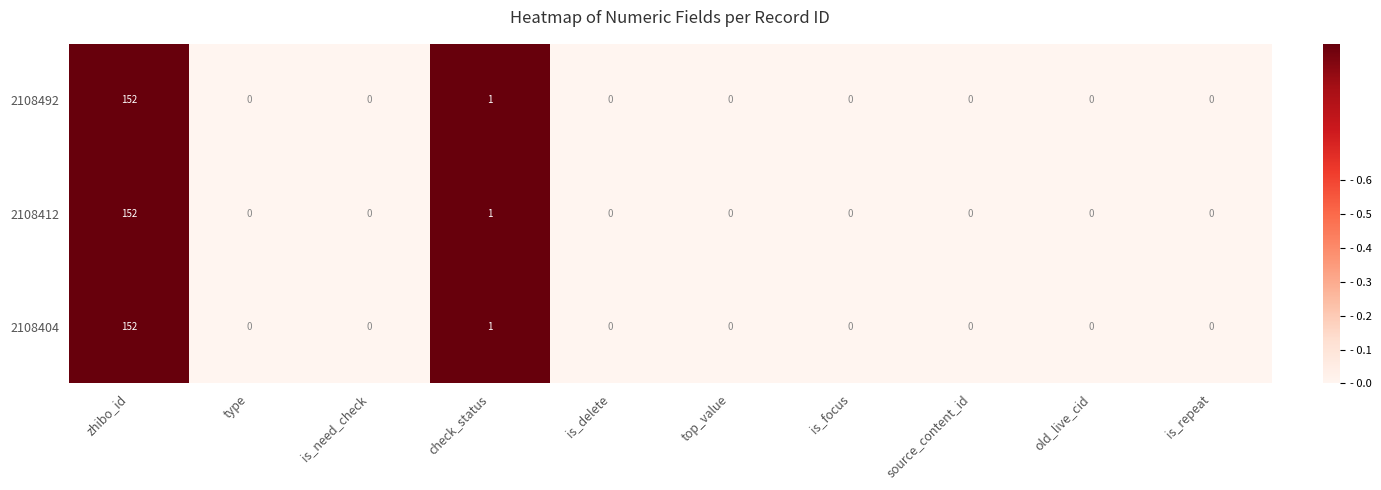

Reading left to right, list all the values displayed in this chart.

2108492: zhibo_id=152	type=0	is_need_check=0	check_status=1	is_delete=0	top_value=0	is_focus=0	source_content_id=0	old_live_cid=0	is_repeat=0
2108412: zhibo_id=152	type=0	is_need_check=0	check_status=1	is_delete=0	top_value=0	is_focus=0	source_content_id=0	old_live_cid=0	is_repeat=0
2108404: zhibo_id=152	type=0	is_need_check=0	check_status=1	is_delete=0	top_value=0	is_focus=0	source_content_id=0	old_live_cid=0	is_repeat=0